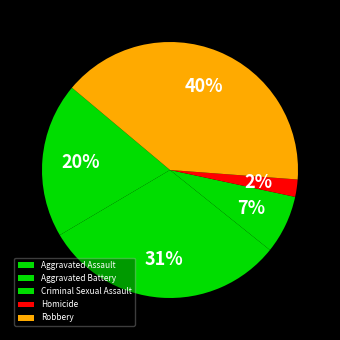

Does Homicide account for over 50% of the chart?

No